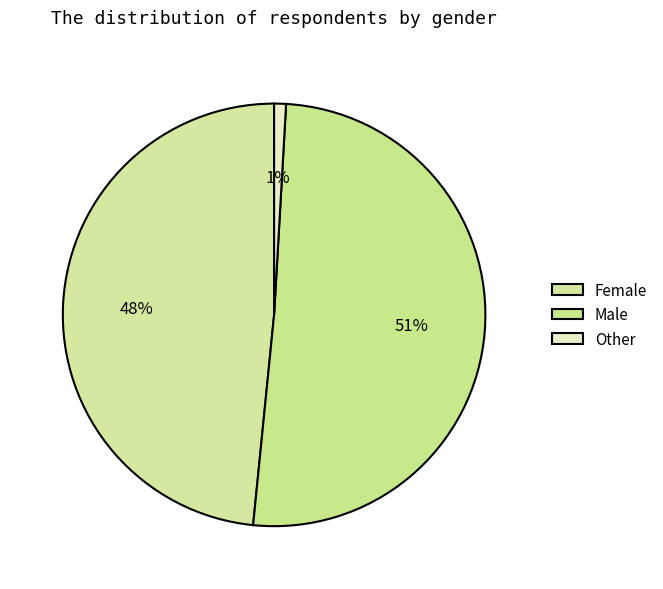

Between Other and Male, which is larger?

Male